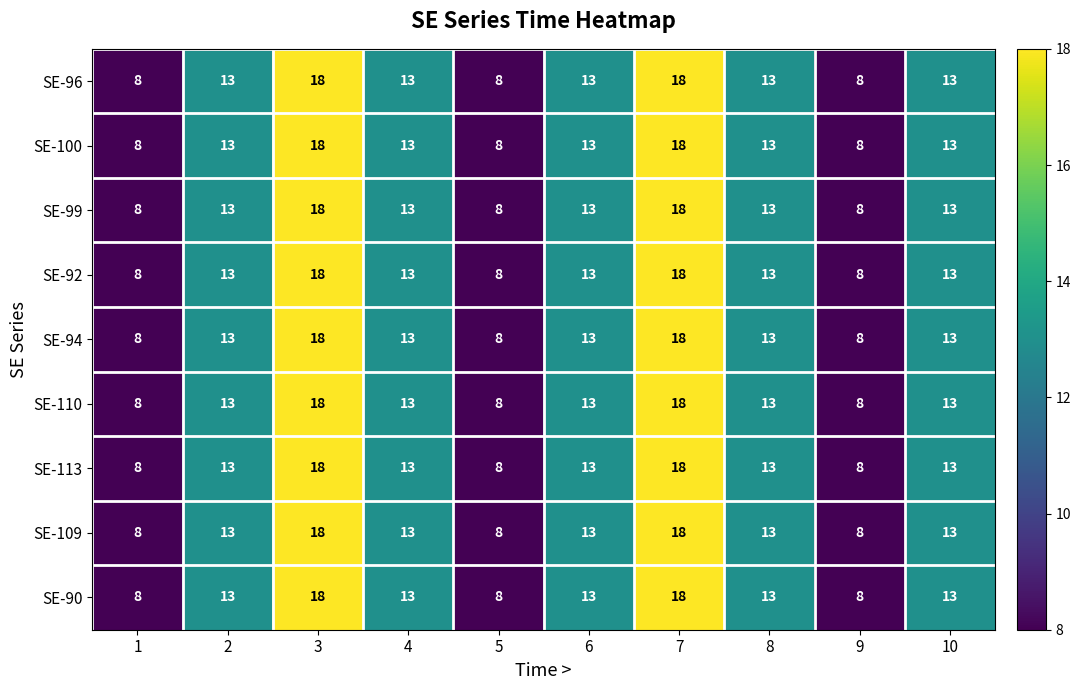

What is the smallest value displayed?

8